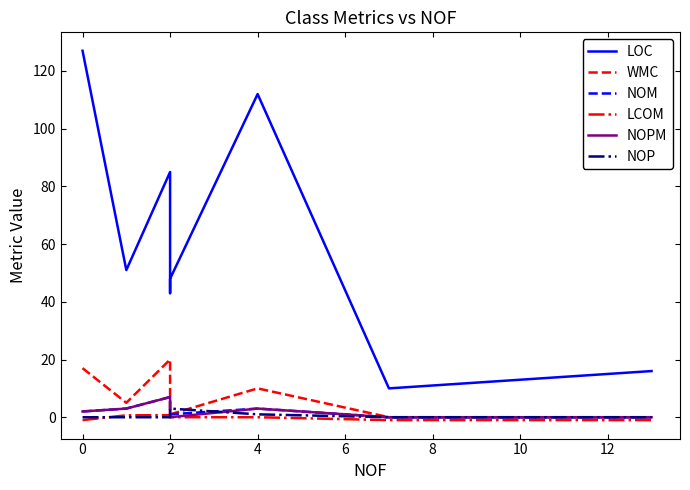

How many values in the NOPM series are below 3?

4